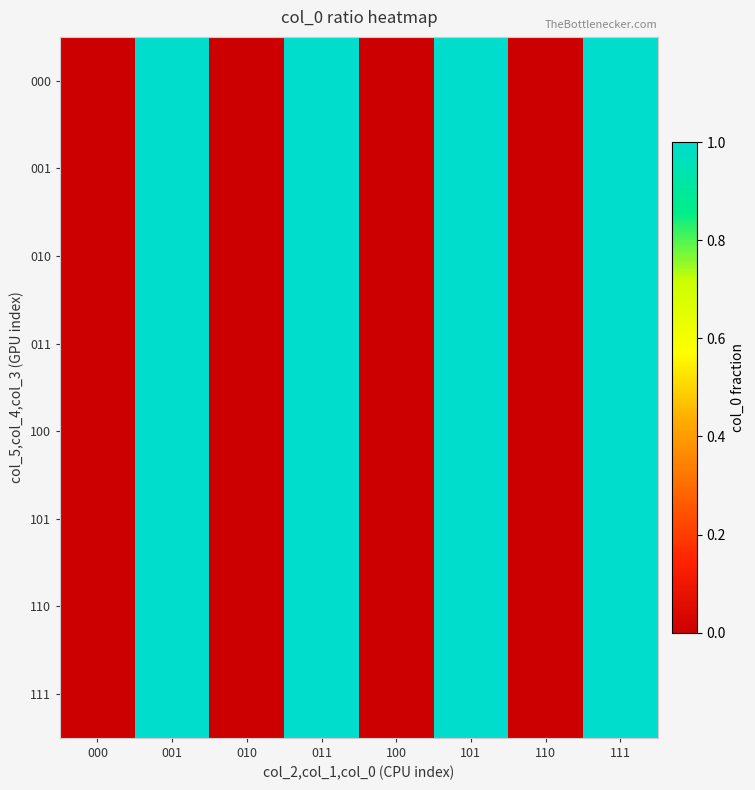

Which series has the widest spread of values?

000